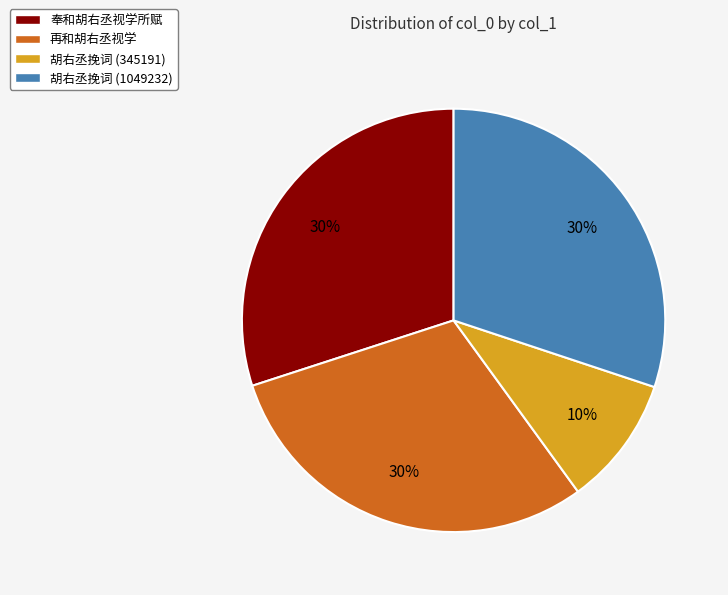

Is there a majority slice in this chart?

No